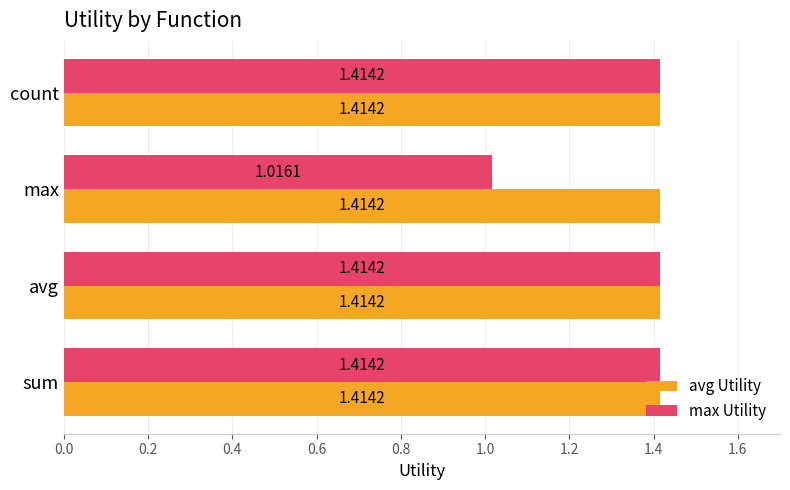

List the series in order of their overall mean, lowest first.

max Utility, avg Utility